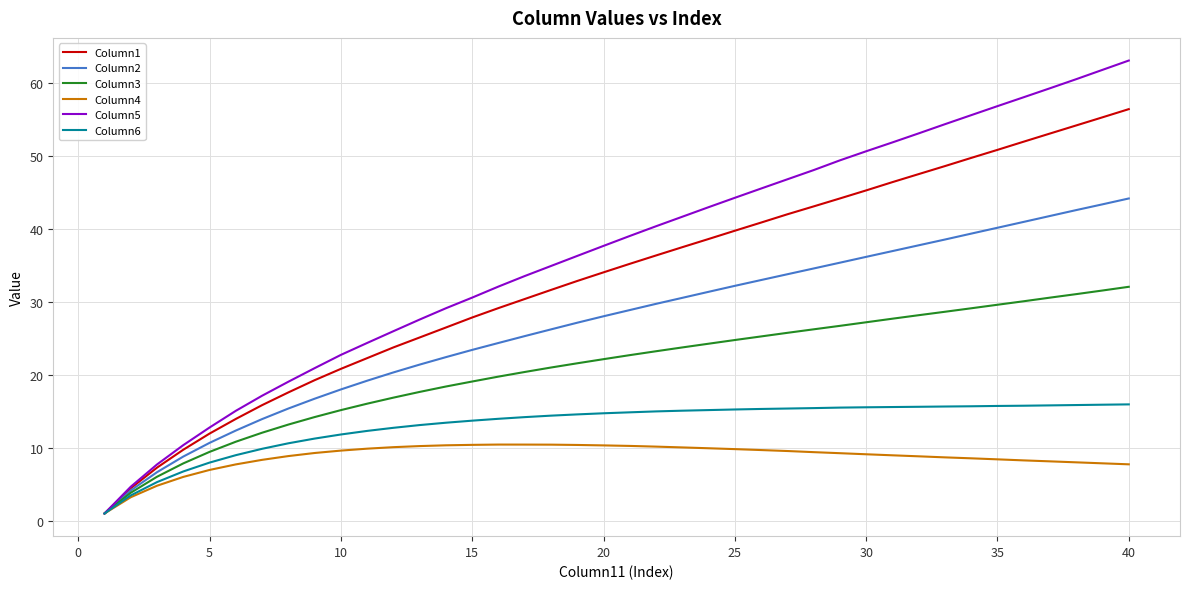

Which series has the largest total across all categories?

Column5